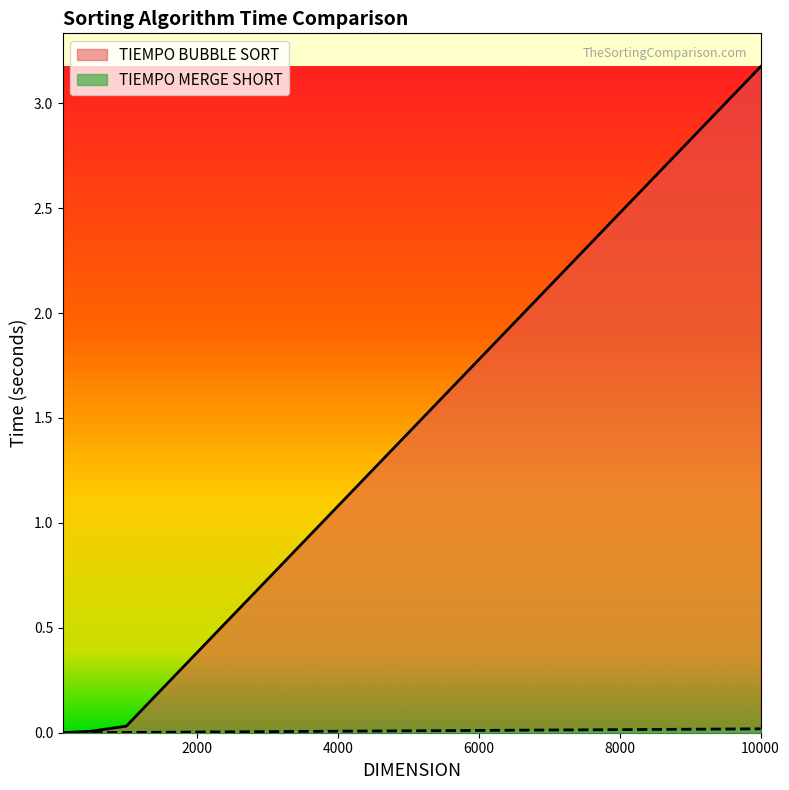

True or false: TIEMPO BUBBLE SORT and TIEMPO MERGE SHORT cross at least once.

False